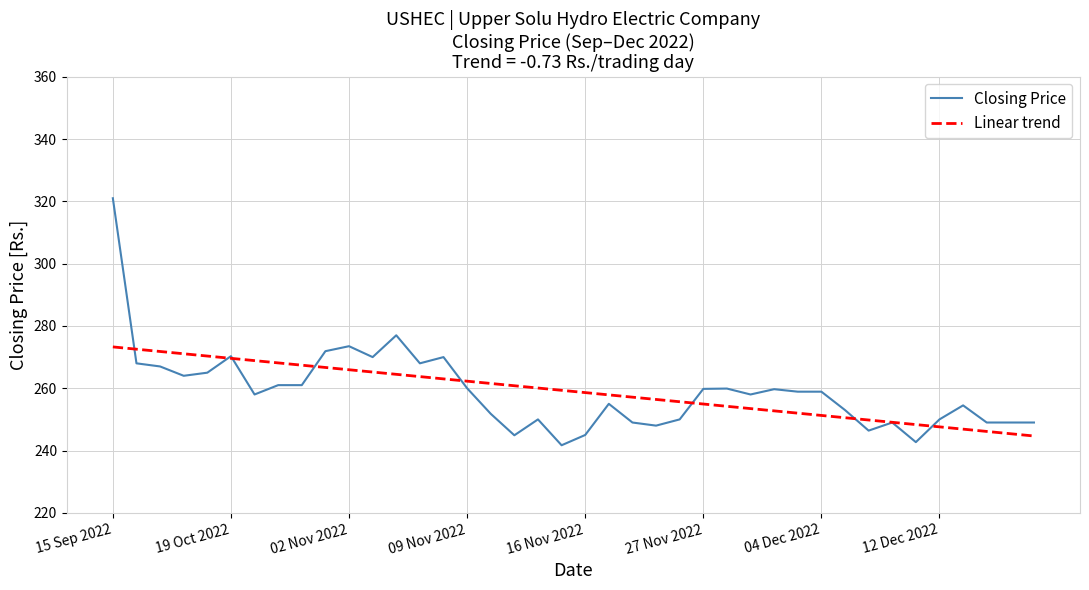

Rank the series by their maximum value, from lowest to highest.

Linear trend, Closing Price